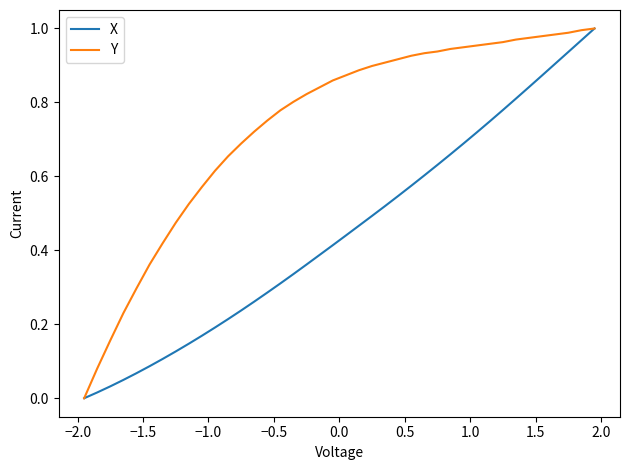

List the series in order of their overall mean, highest first.

Y, X